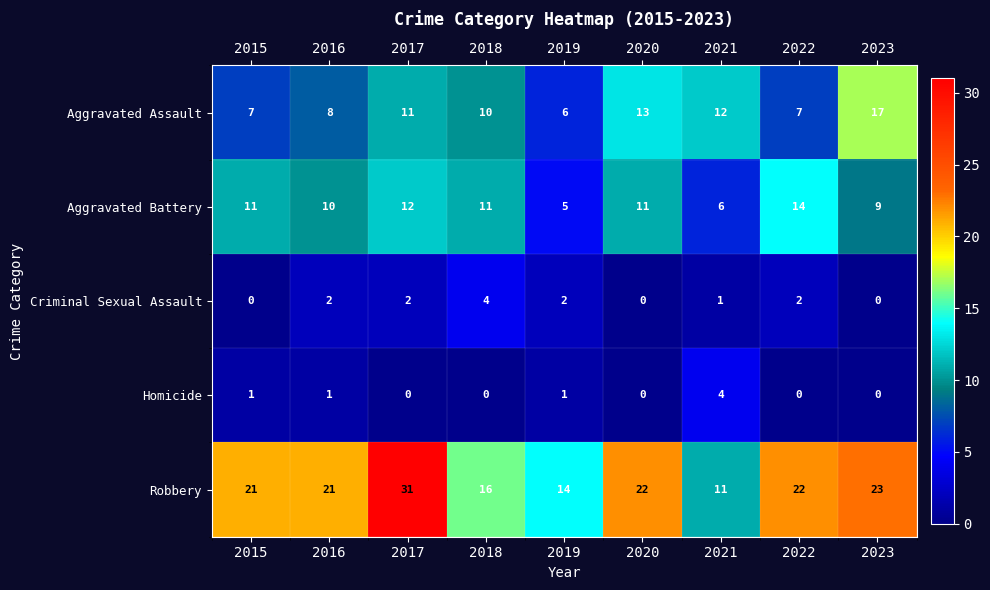

What is the total value across all series at 2021?

34